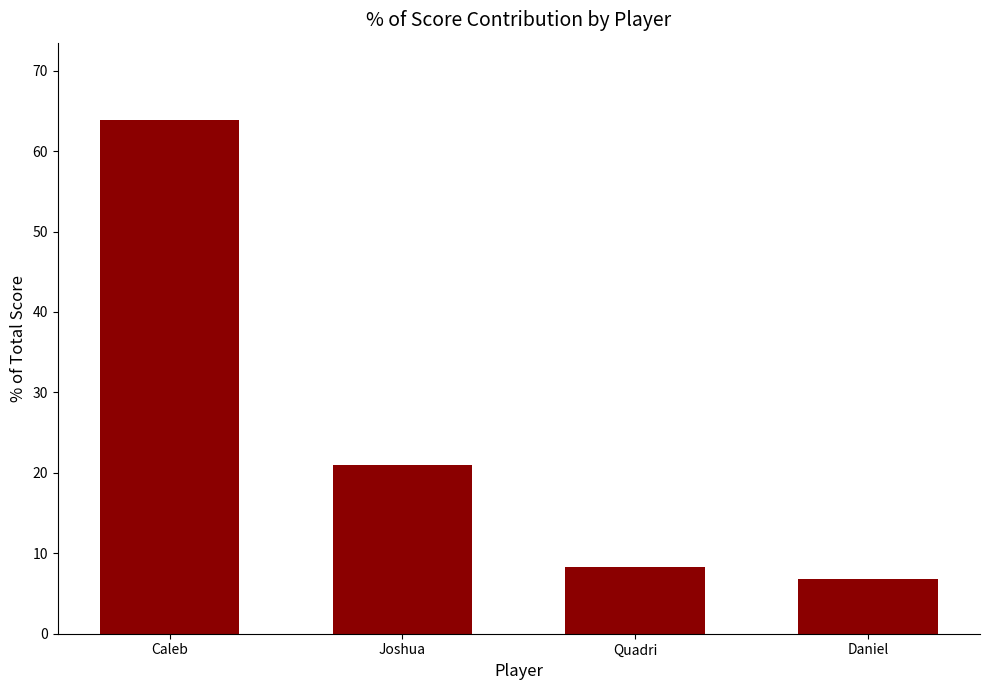

Rank the categories by value from highest to lowest.

Caleb, Joshua, Quadri, Daniel